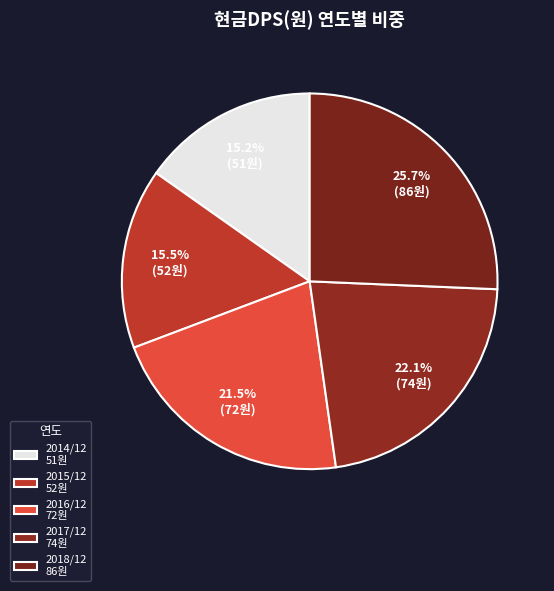

Is there a majority slice in this chart?

No